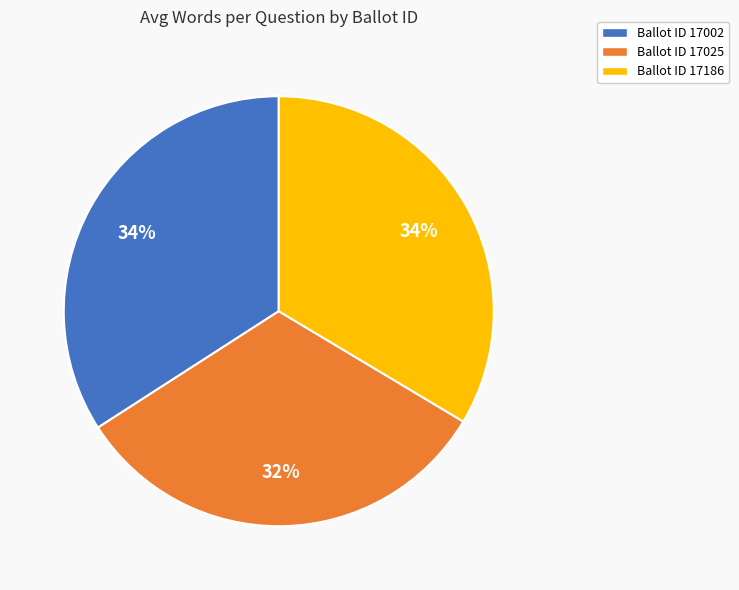

How many slices are in this pie chart?

3